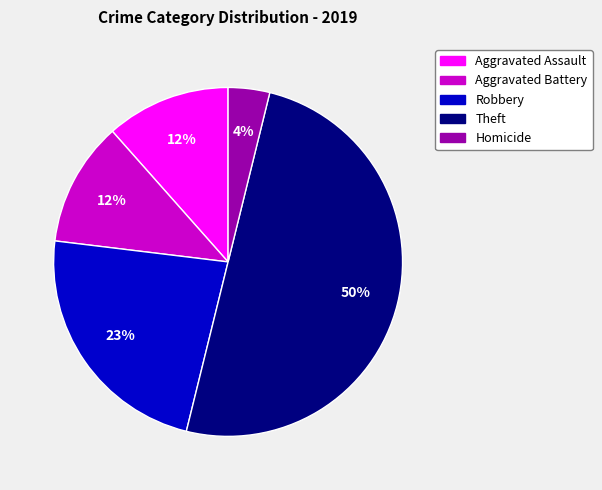

Does Homicide represent more than half of the total?

No